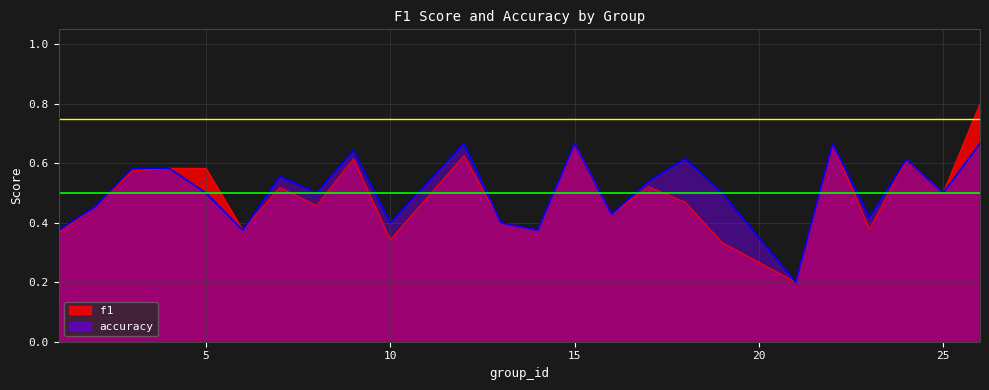

At which label is accuracy closest to 0?

21